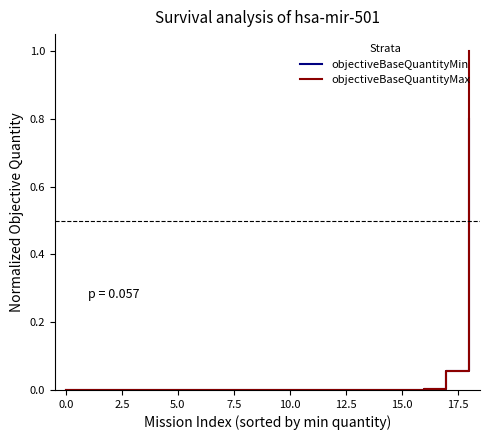

List the series in order of their overall mean, lowest first.

objectiveBaseQuantityMin, objectiveBaseQuantityMax